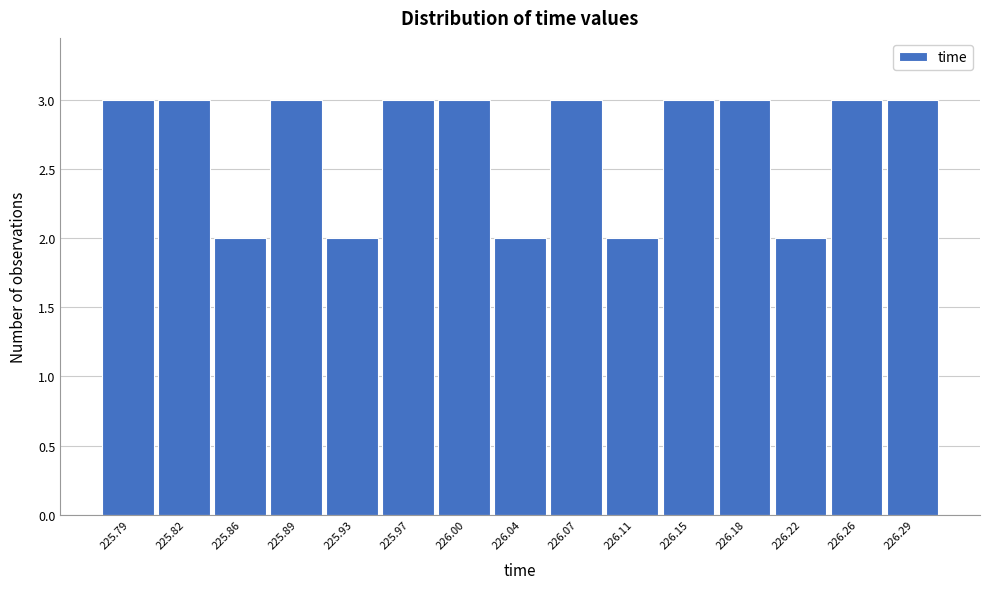

Reading left to right, list every bar in this chart as the range it spans on the x-axis followed by its height. Neither the bar edges nor the heights are printed on the chart, so give them approximately, as read against the axes.

225.770 to 225.805: 3
225.805 to 225.840: 3
225.840 to 225.875: 2
225.875 to 225.910: 3
225.910 to 225.950: 2
225.950 to 225.985: 3
225.985 to 226.020: 3
226.020 to 226.055: 2
226.055 to 226.095: 3
226.095 to 226.130: 2
226.130 to 226.165: 3
226.165 to 226.200: 3
226.200 to 226.235: 2
226.235 to 226.275: 3
226.275 to 226.310: 3